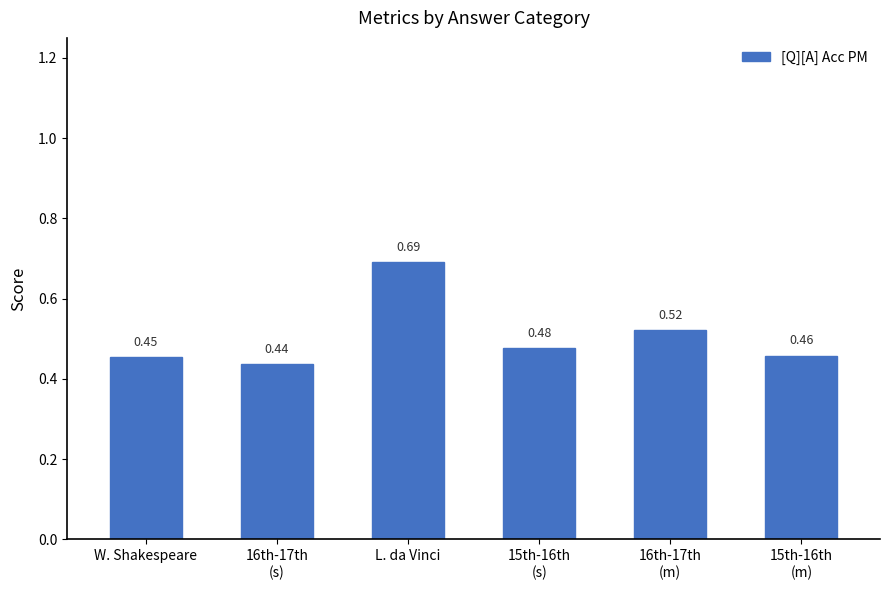

What is the sum of all values?

3.0